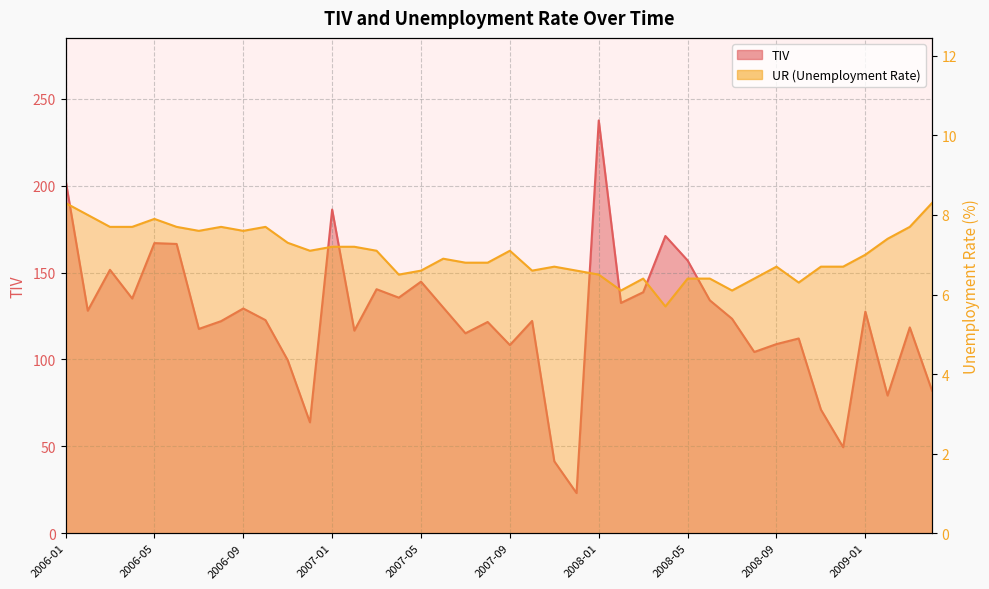

Reading left to right, list all the values displayed in this chart.

TIV: 203.4	128.1	151.6	135.1	167.0	166.5	117.6	122.1	129.3	122.6	99.6	63.8	186.3	116.6	140.4	135.6	144.8	129.9	115.1	121.6	108.3	122.2	41.4	23.1	237.6	132.5	138.7	171.1	157.0	134.0	123.4	104.3	108.9	112.1	71.1	49.5	127.5	79.2	118.4	82.1
UR: 8.3	8.0	7.7	7.7	7.9	7.7	7.6	7.7	7.6	7.7	7.3	7.1	7.2	7.2	7.1	6.5	6.6	6.9	6.8	6.8	7.1	6.6	6.7	6.6	6.5	6.1	6.4	5.7	6.4	6.4	6.1	6.4	6.7	6.3	6.7	6.7	7.0	7.4	7.7	8.3